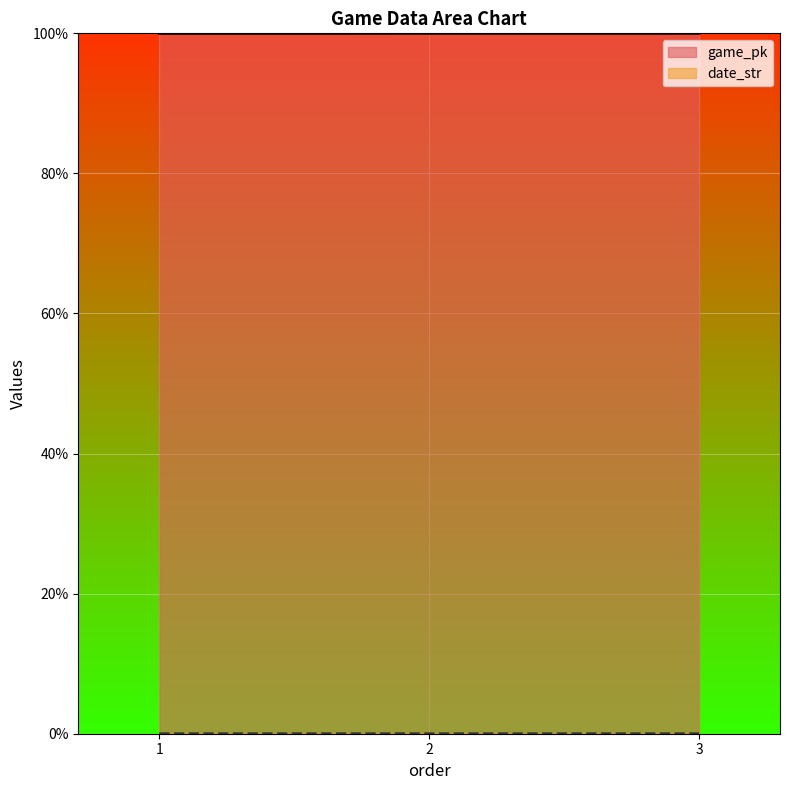

Which series has the widest spread of values?

game_pk